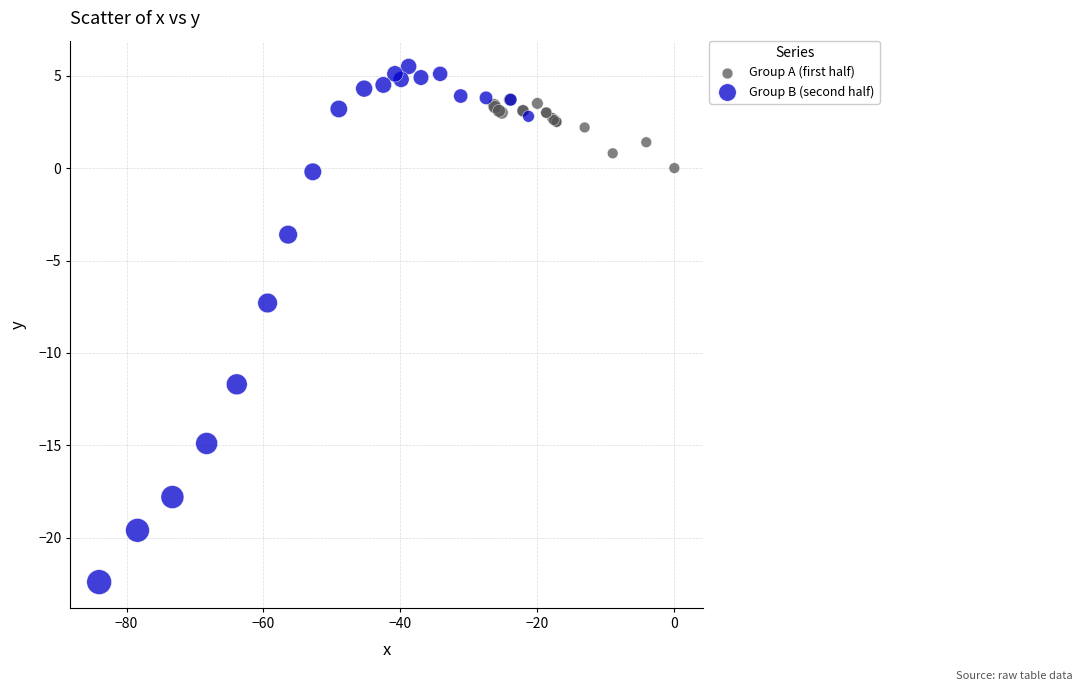

Which series reaches the maximum Y coordinate?

Group B (second half)